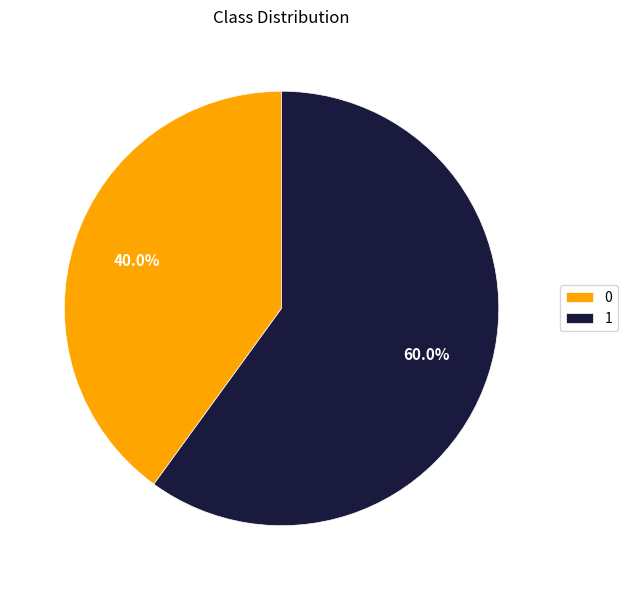

What percentage is the 0 slice, to the nearest percent?

40%